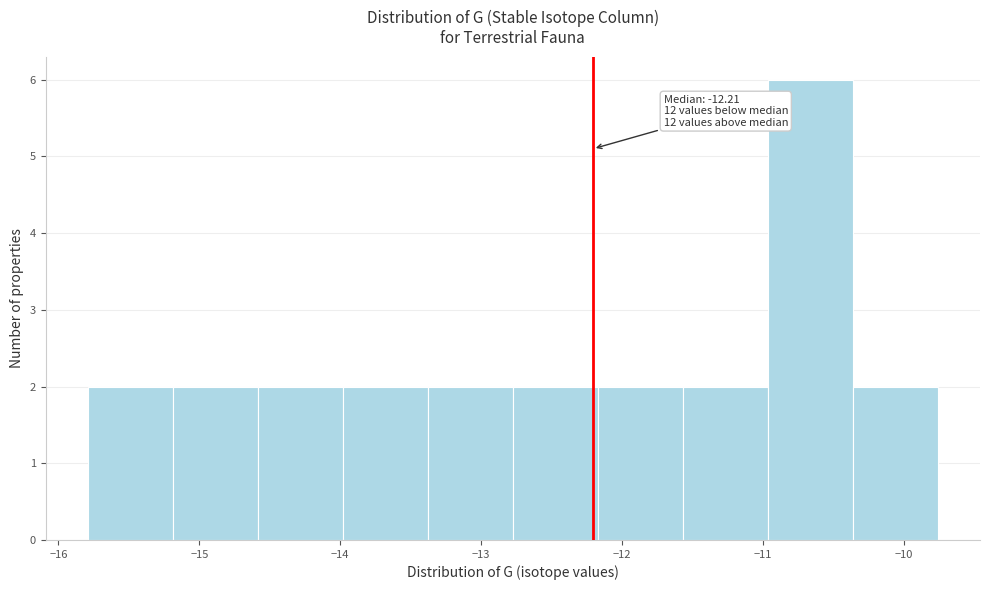

Over which range of the x-axis is the bar tallest?

-11.0 to -10.4